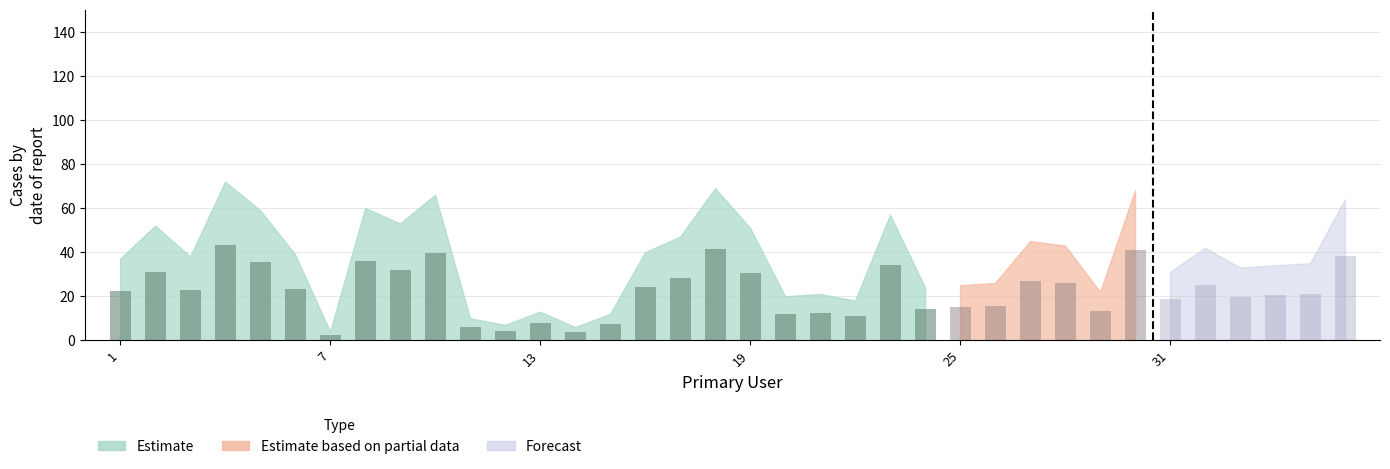

True or false: the data shows 40 at 16.

True